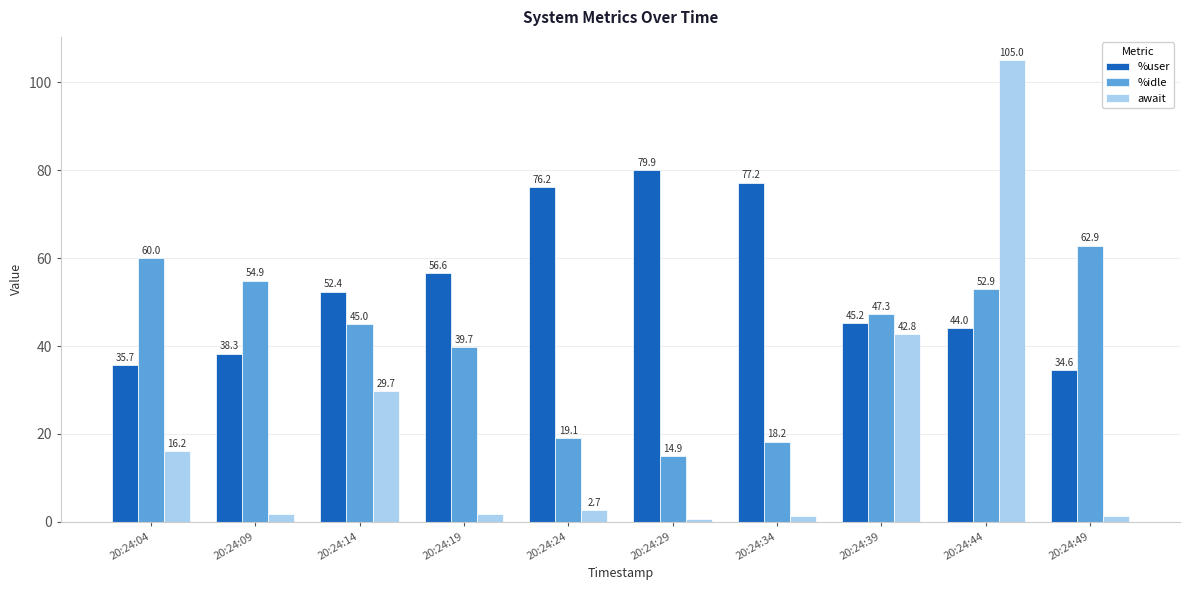

Between 20:24:34 and 20:24:44, which series saw the biggest shift?

await